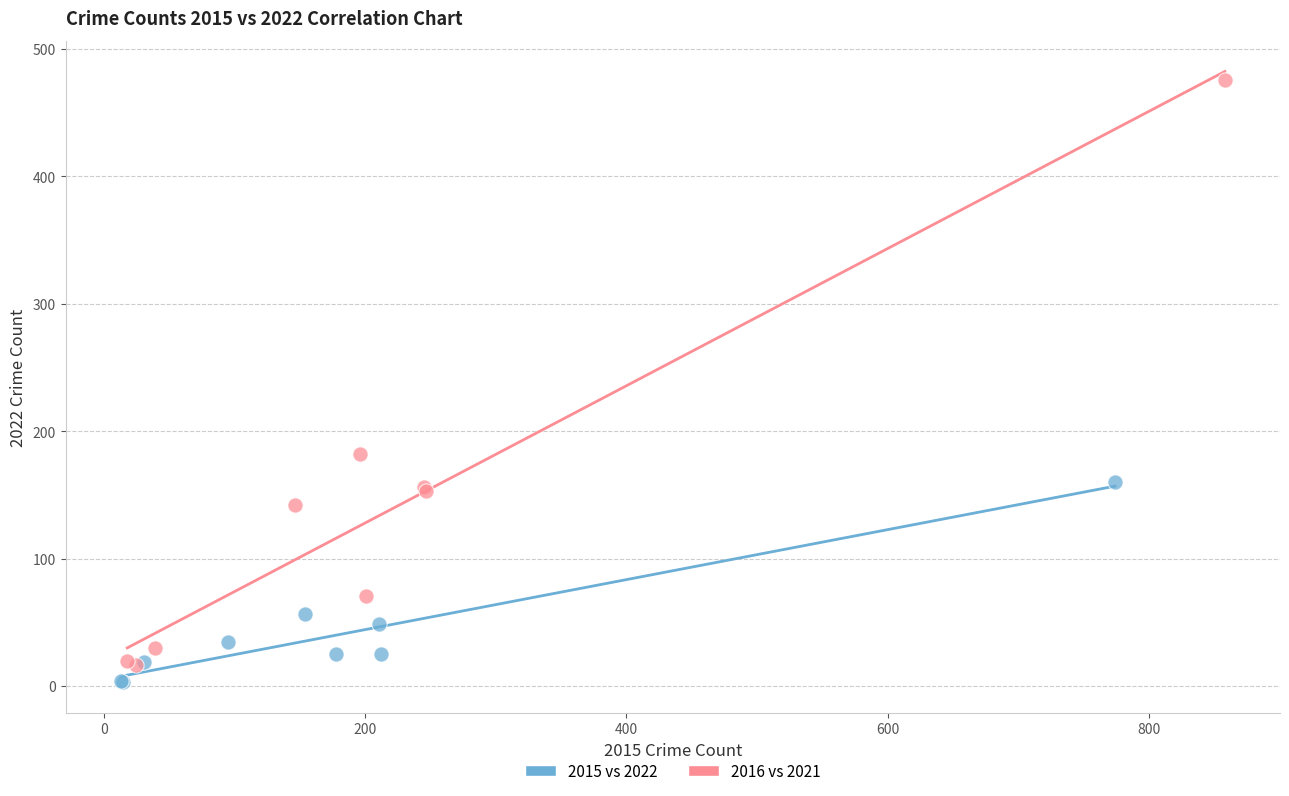

Which series reaches the maximum Y coordinate?

2016 vs 2021